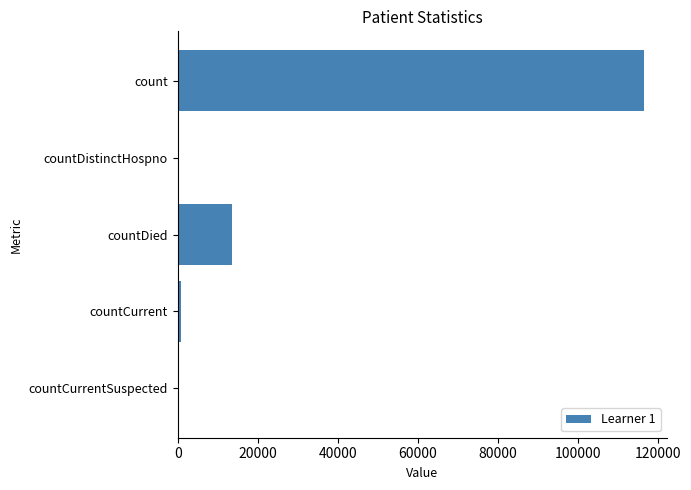

What is the average value?

26167